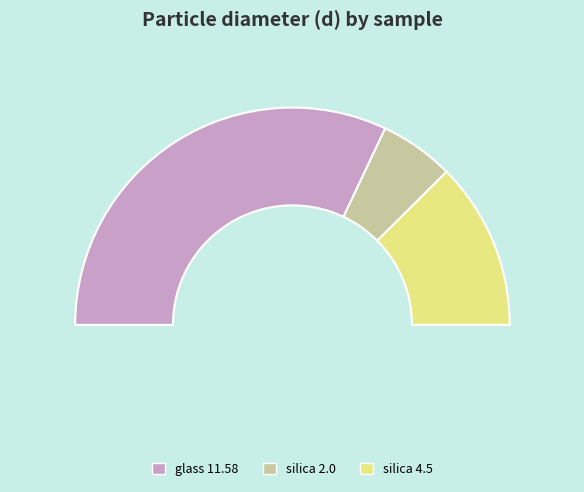

To the nearest percent, what is the average slice percentage?

33%